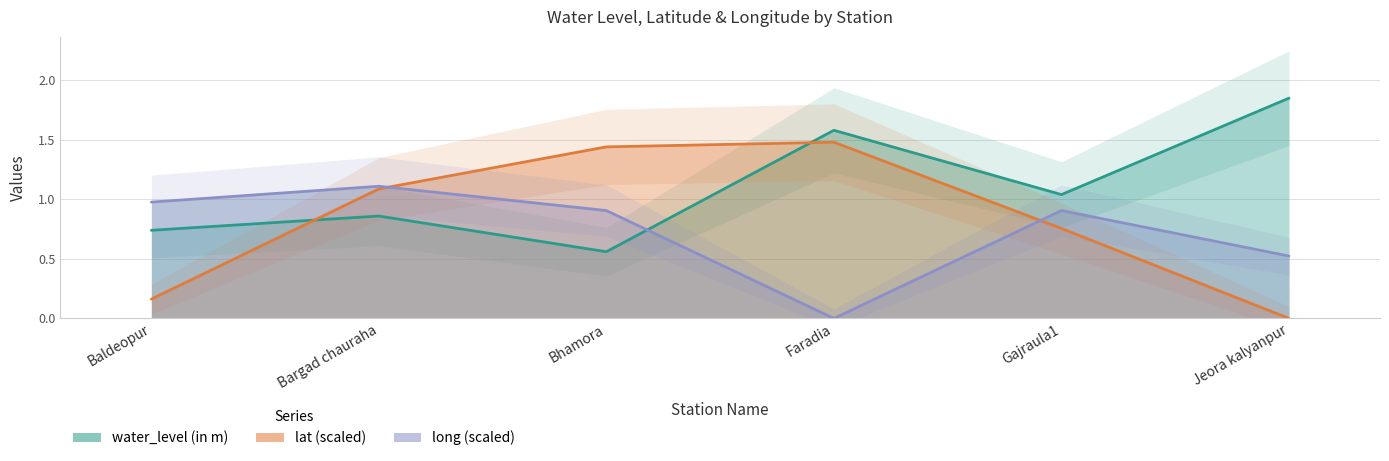

List the series in order of their overall mean, highest first.

water_level (in m), lat, long